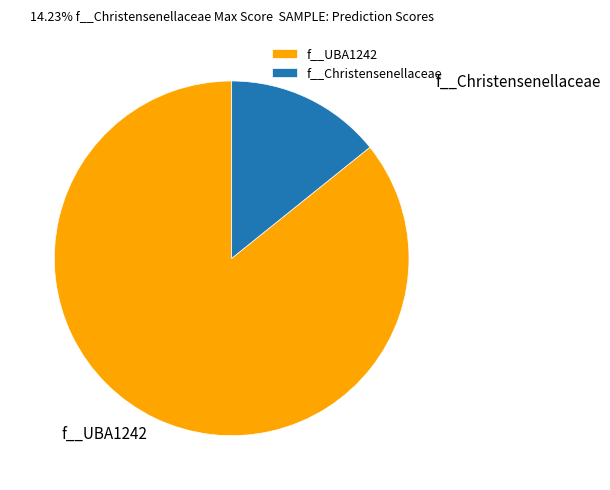

Is it true that f__UBA1242 is 72% of the pie?

False